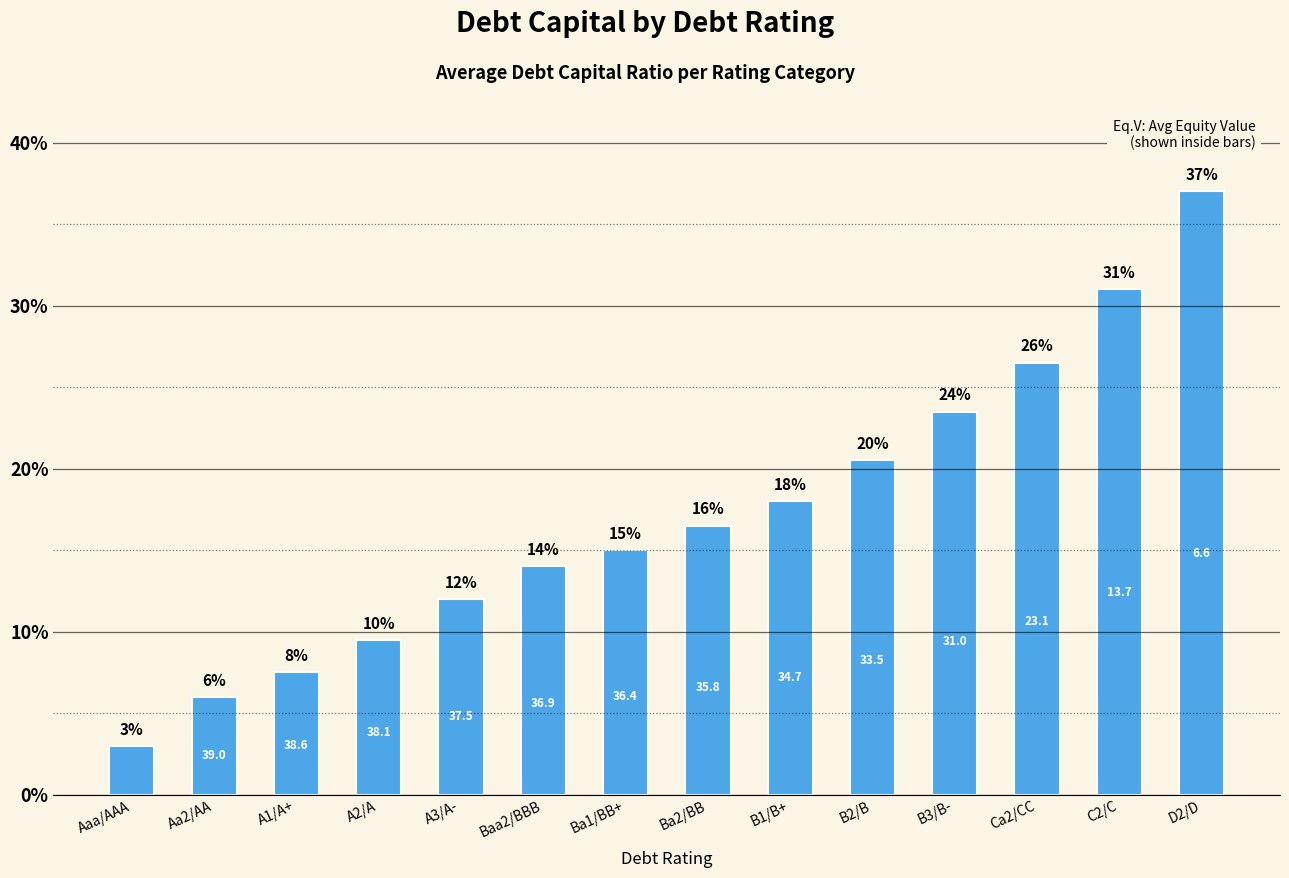

Reading left to right, what are all the values shown in this chart?

0.0	0.1	0.1	0.1	0.1	0.1	0.1	0.2	0.2	0.2	0.2	0.3	0.3	0.4